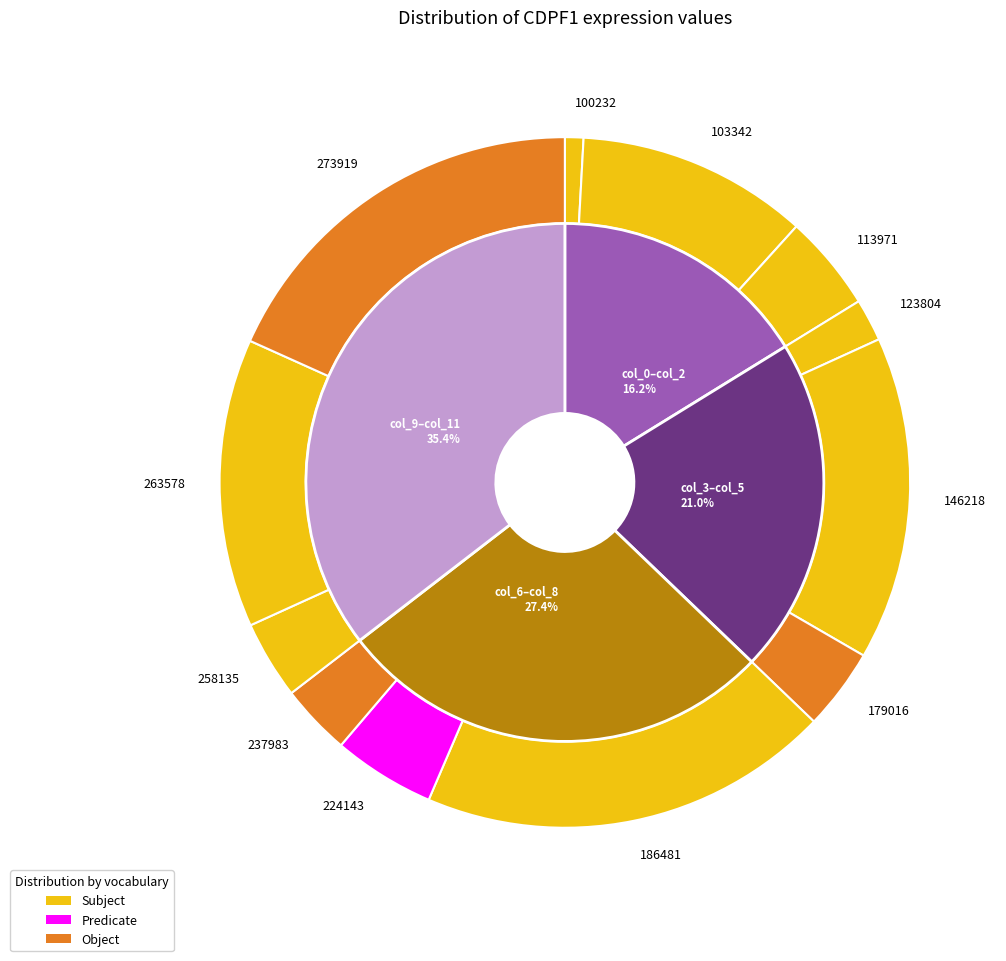

Count the number of slices in the pie.

12